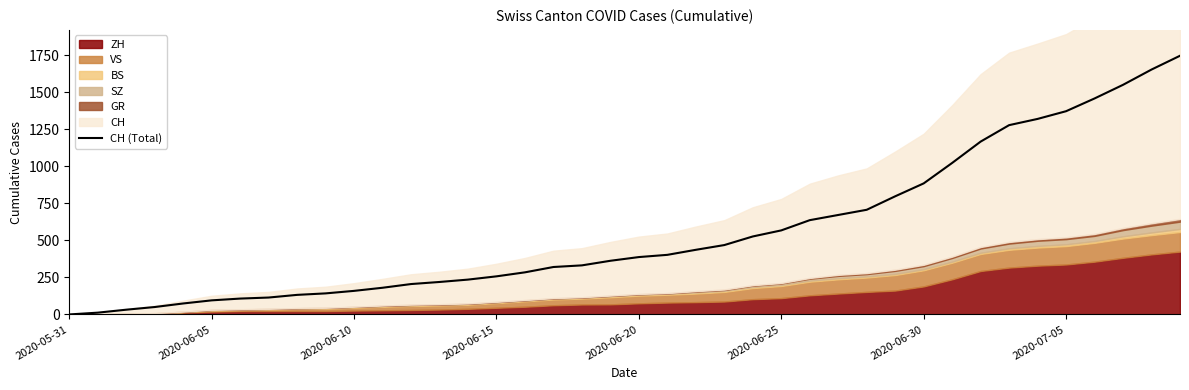

The chart shows a value of 166 at 2020-06-30. True or false?

False